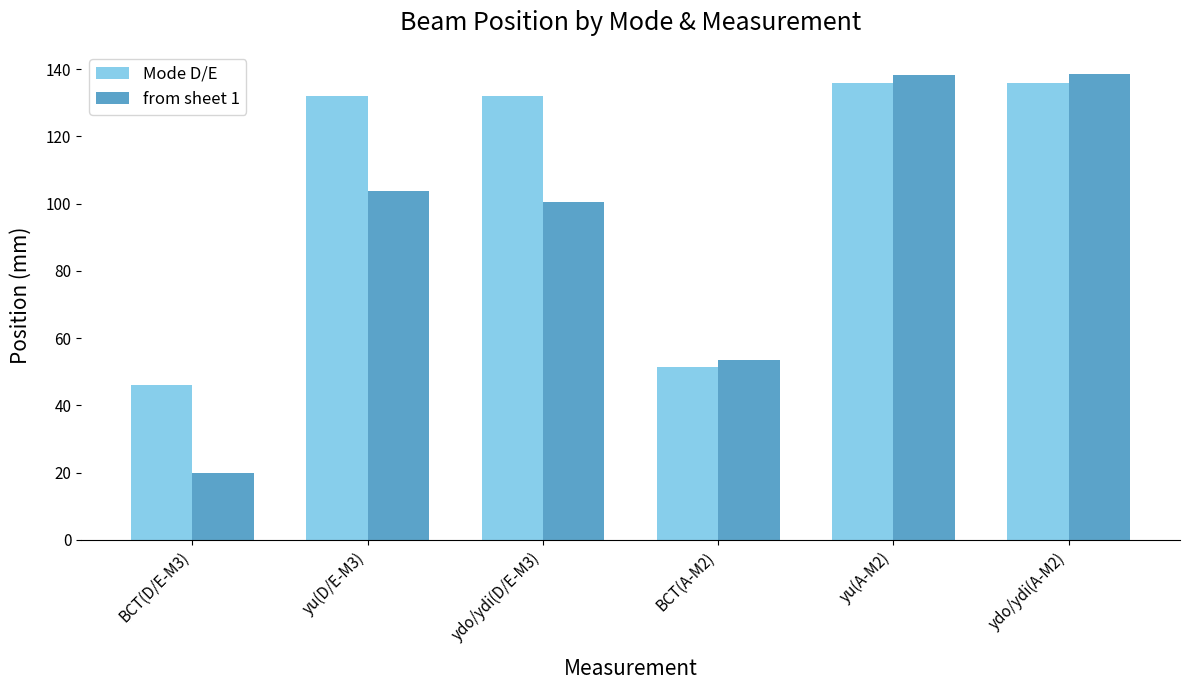

What is the difference between the second highest and second lowest values in the from sheet 1 series?

84.8